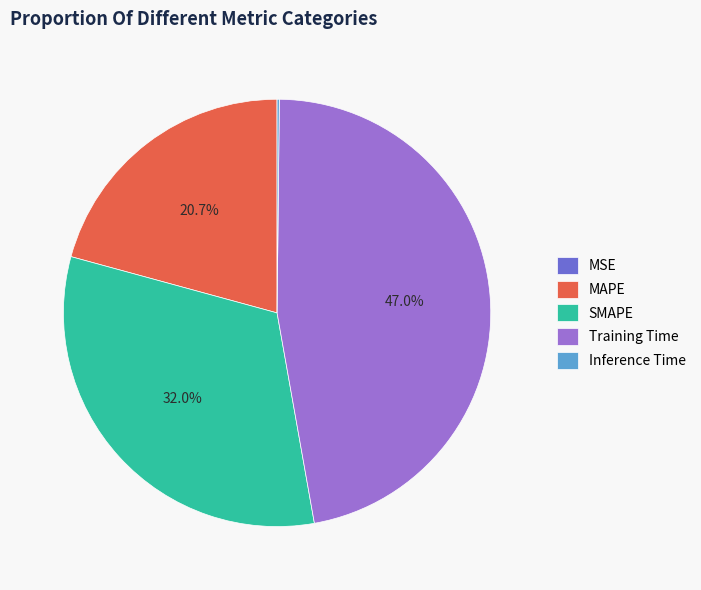

The SMAPE slice represents 32% of the pie. True or false?

True